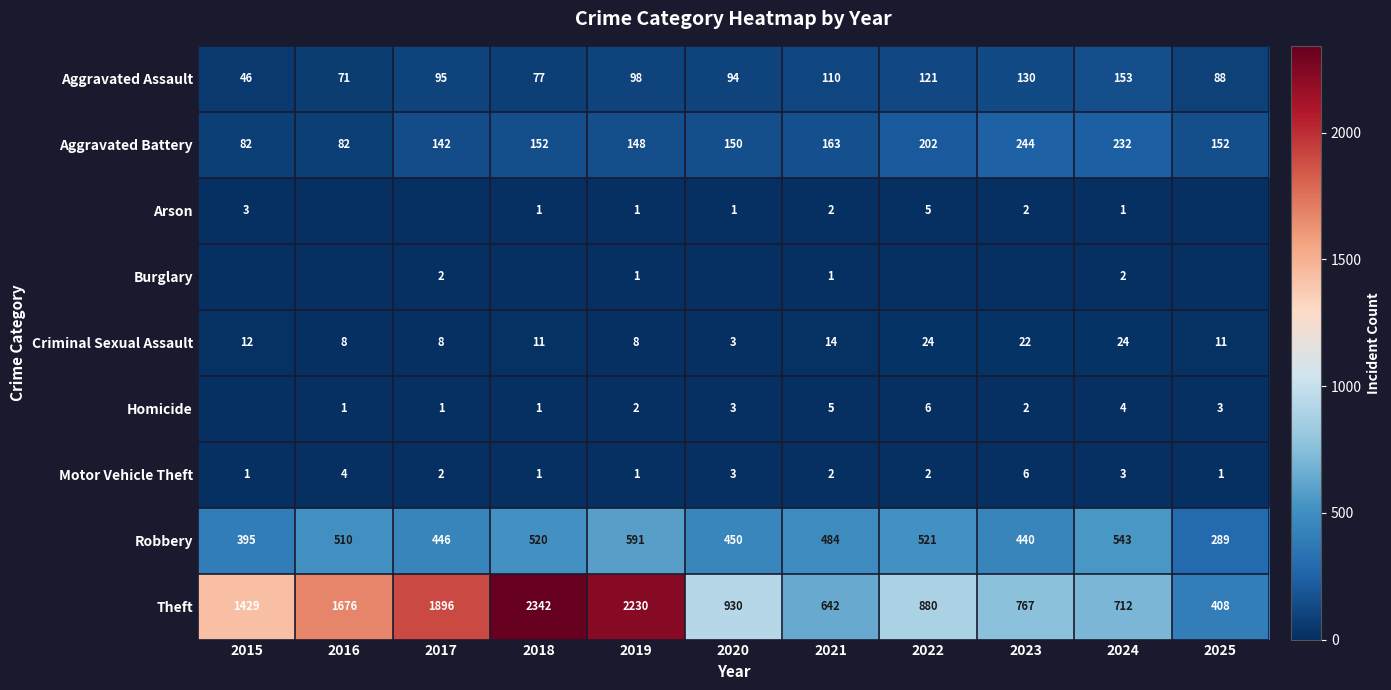

Is it true that Robbery equals 510 at 2016?

True